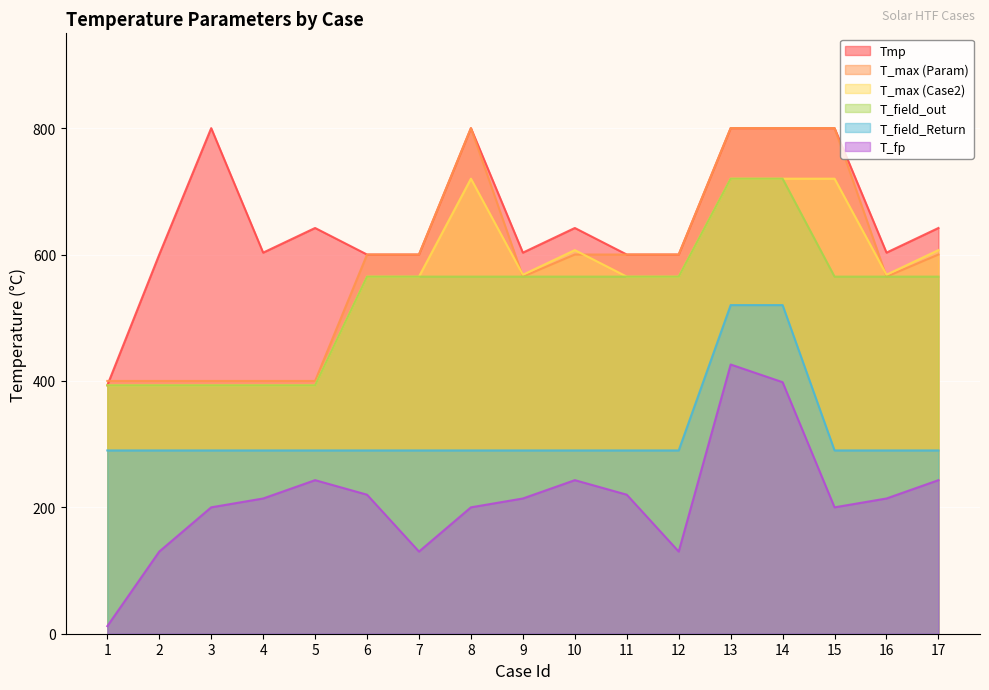

What is the difference between the second highest and minimum values in the T_field_Return series?

230